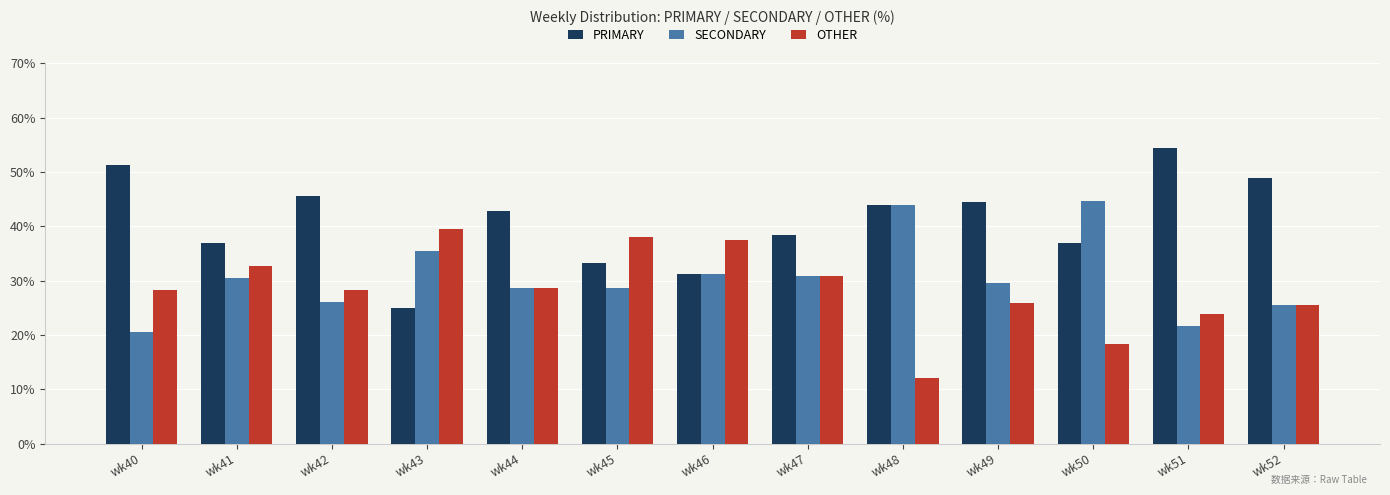

Between wk43 and wk49, which series saw the biggest shift?

PRIMARY